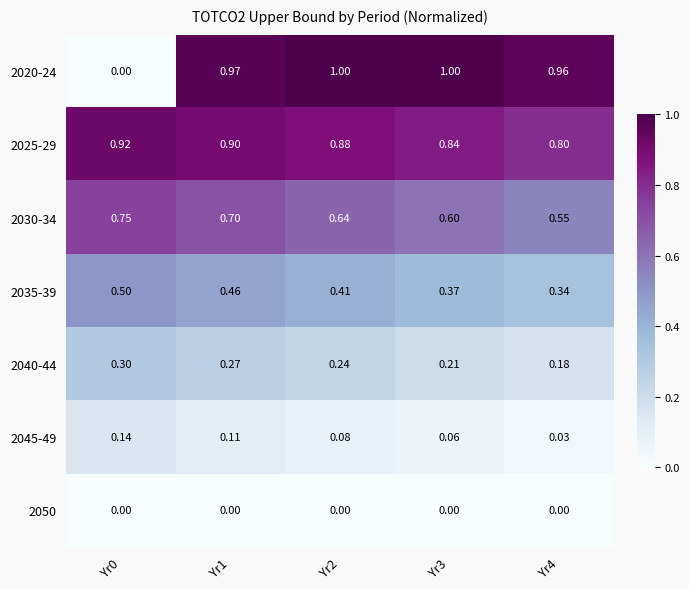

Is the value of 2030-34 at Yr1 greater than the value of 2035-39 at Yr1?

Yes